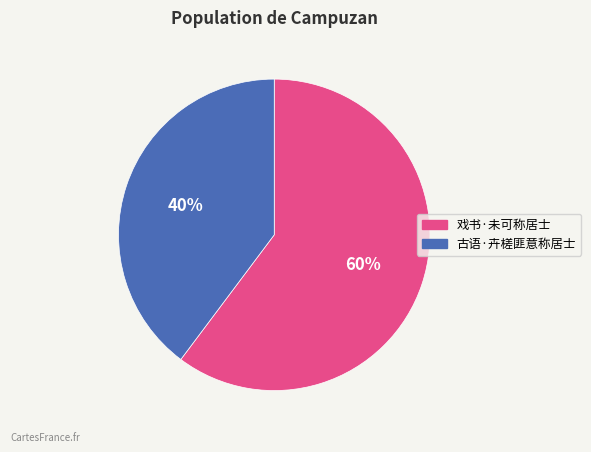

To the nearest percent, what portion does 戏书·未可称居士 represent?

60%